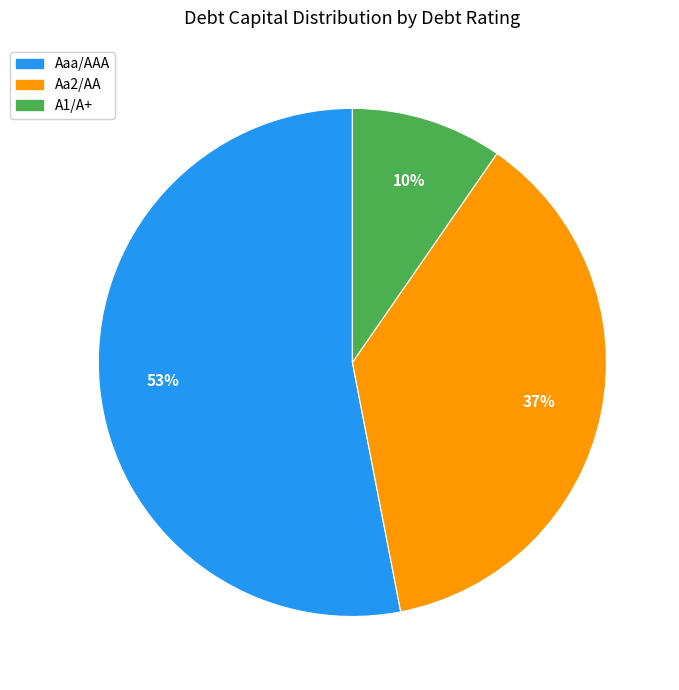

How many slices are in this pie chart?

3